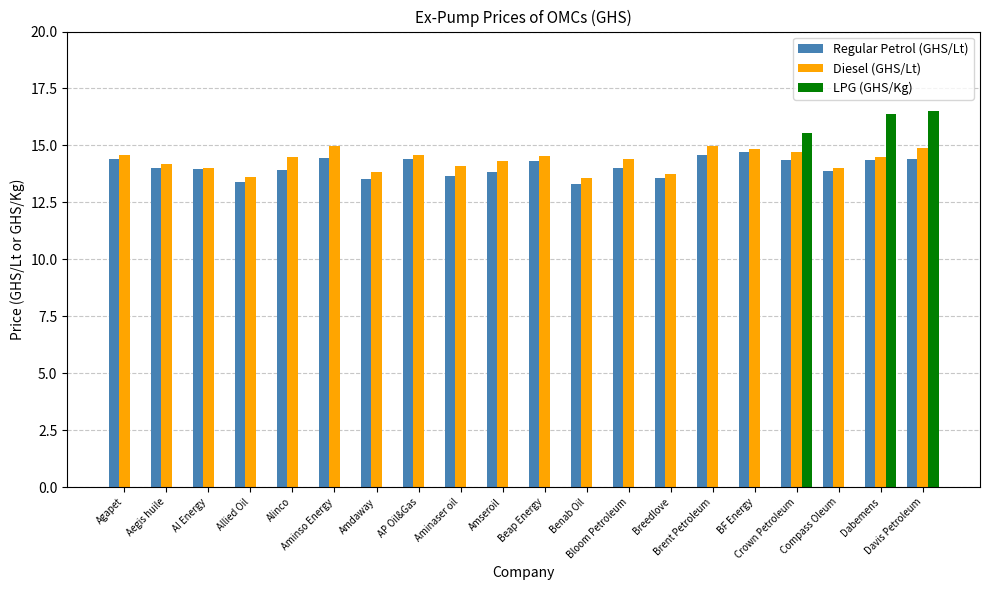

What is the maximum value for LPG (GHS/Kg)?

16.5